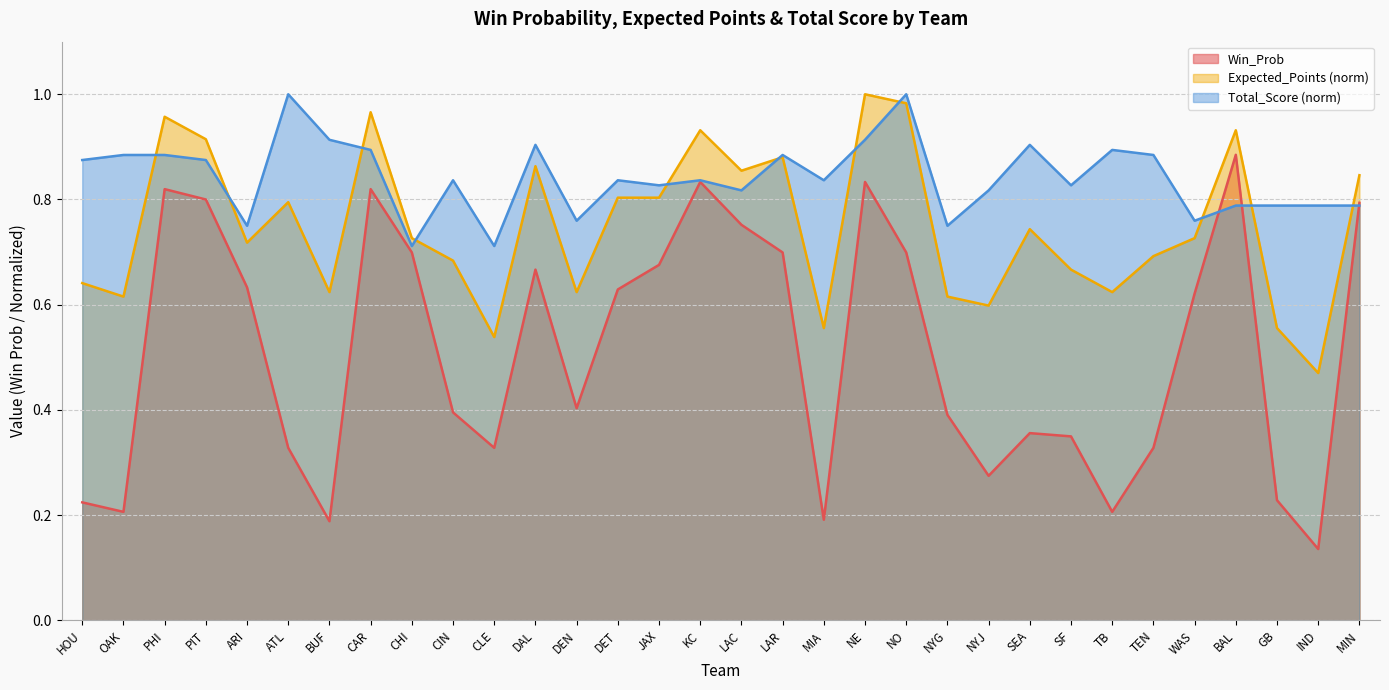

How many lines are shown in the chart?

3